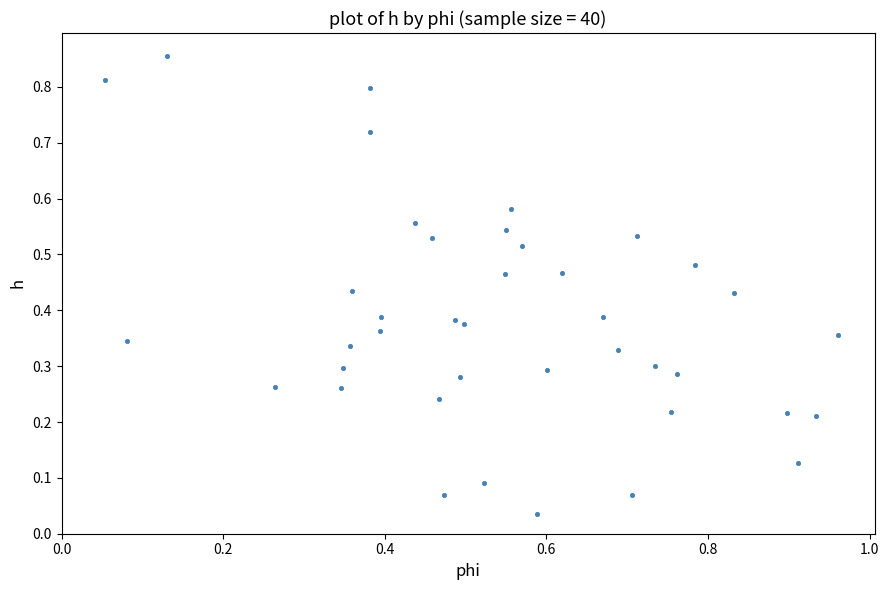

How many points are shown in the scatter plot?

40